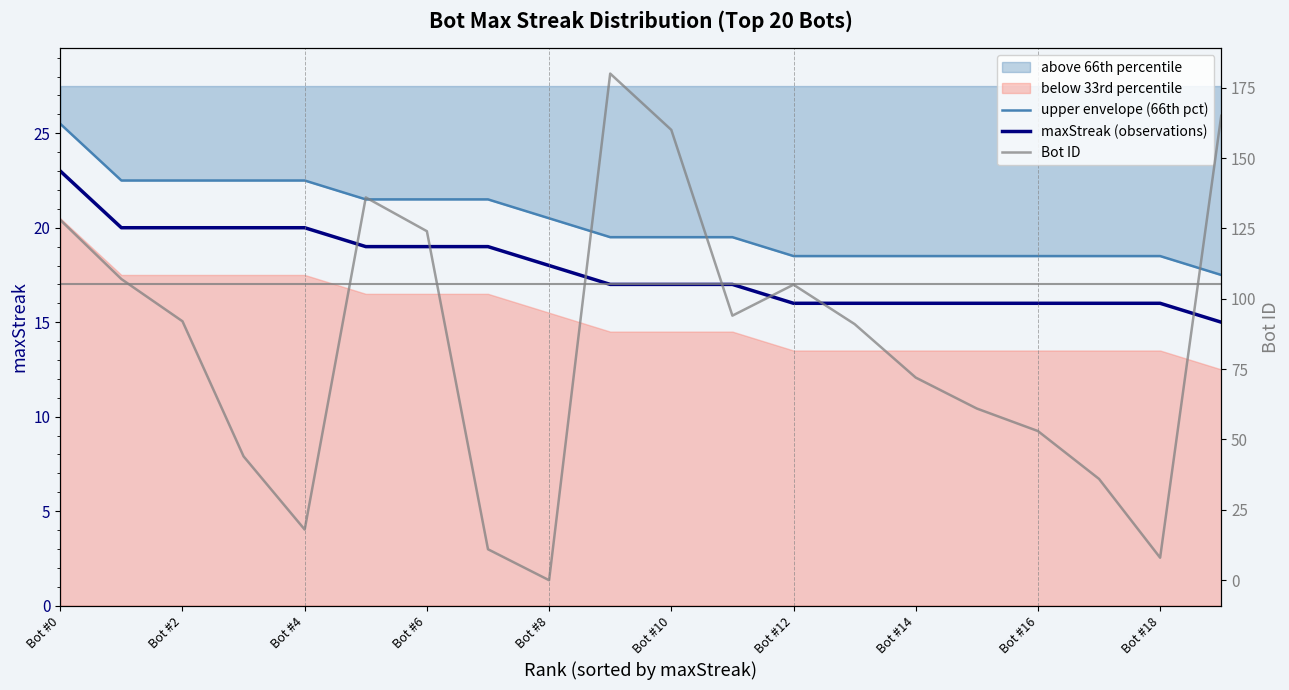

How many data points does each series have?

20